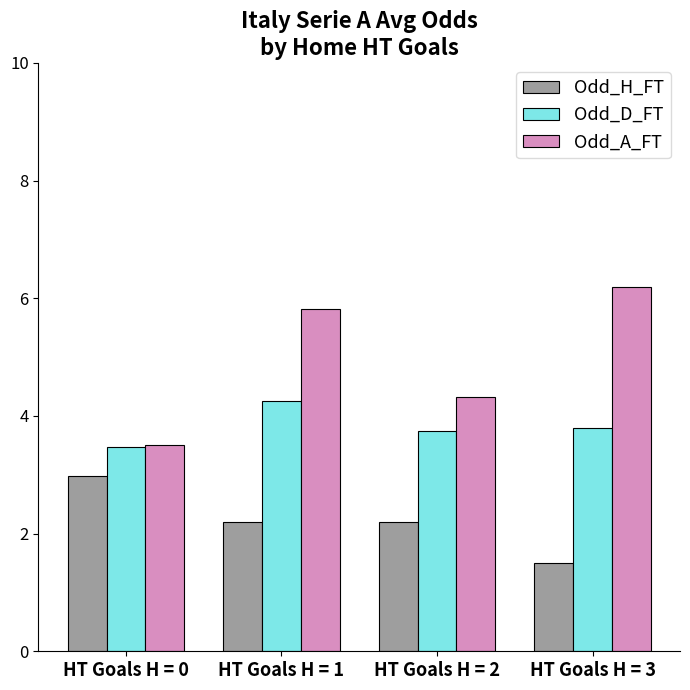

Is the value of Odd_D_FT at HT Goals H = 3 greater than the value of Odd_H_FT at HT Goals H = 2?

Yes